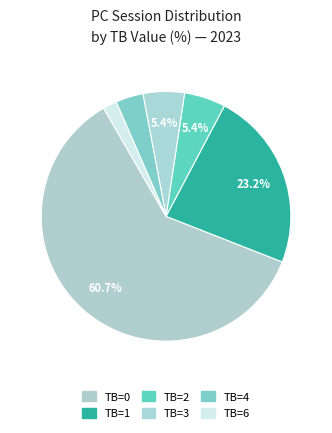

How many segments does this pie chart have?

6